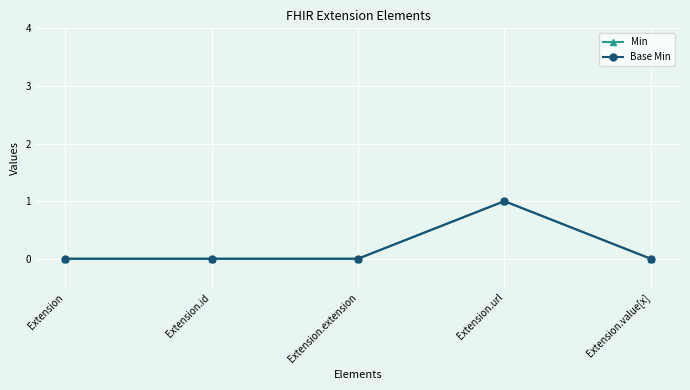

At how many categories does at least one series exceed 0?

1